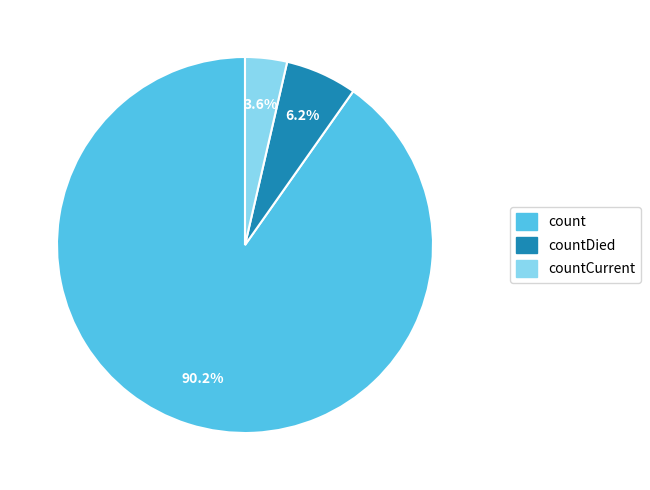

Count the number of slices in the pie.

3